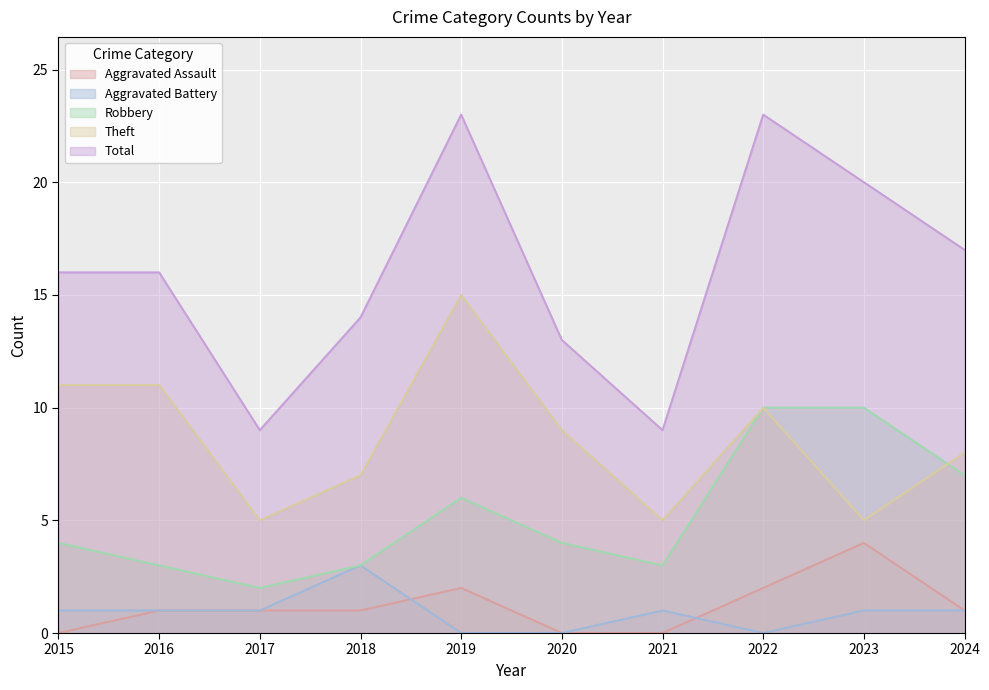

Count the Robbery values in the range 3 to 7.

7